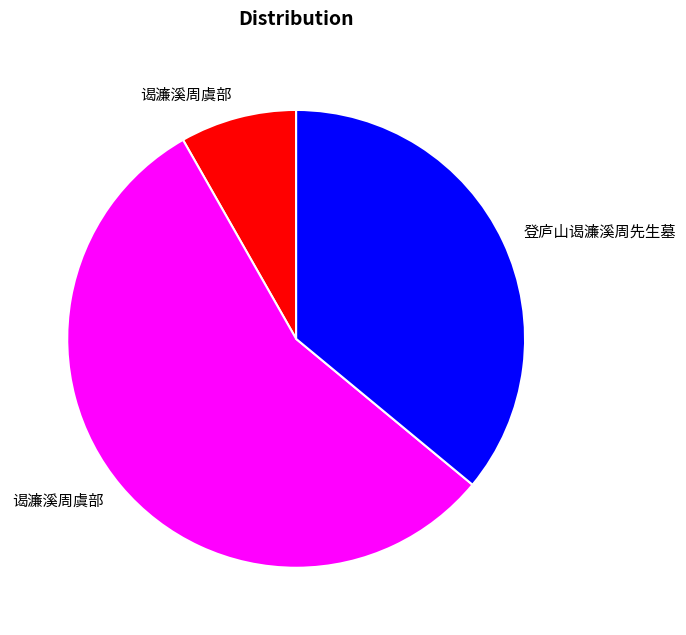

Is there a majority slice in this chart?

Yes